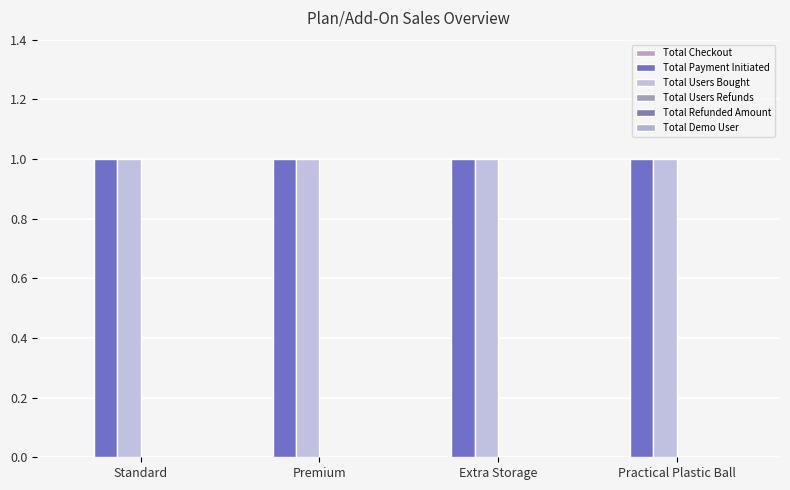

Between Premium and Practical Plastic Ball, which is larger?

Premium